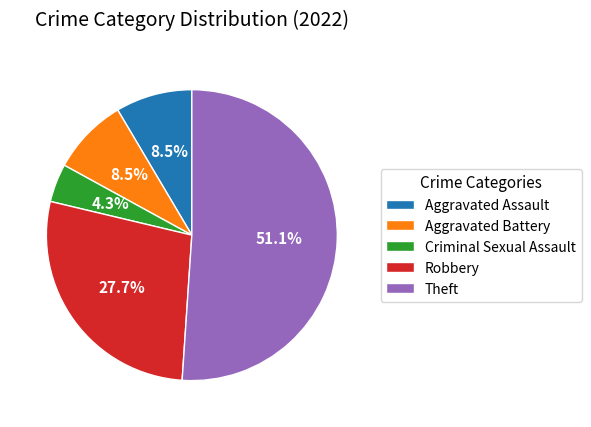

Is the sum of Robbery and Aggravated Assault greater than half?

No